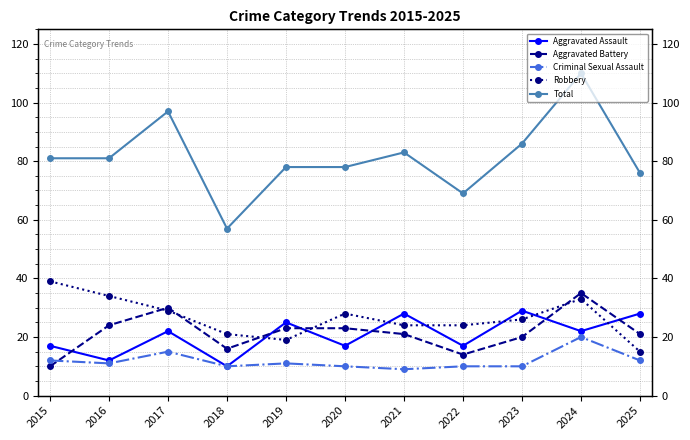

Which label corresponds to the smallest value in the chart?

2021